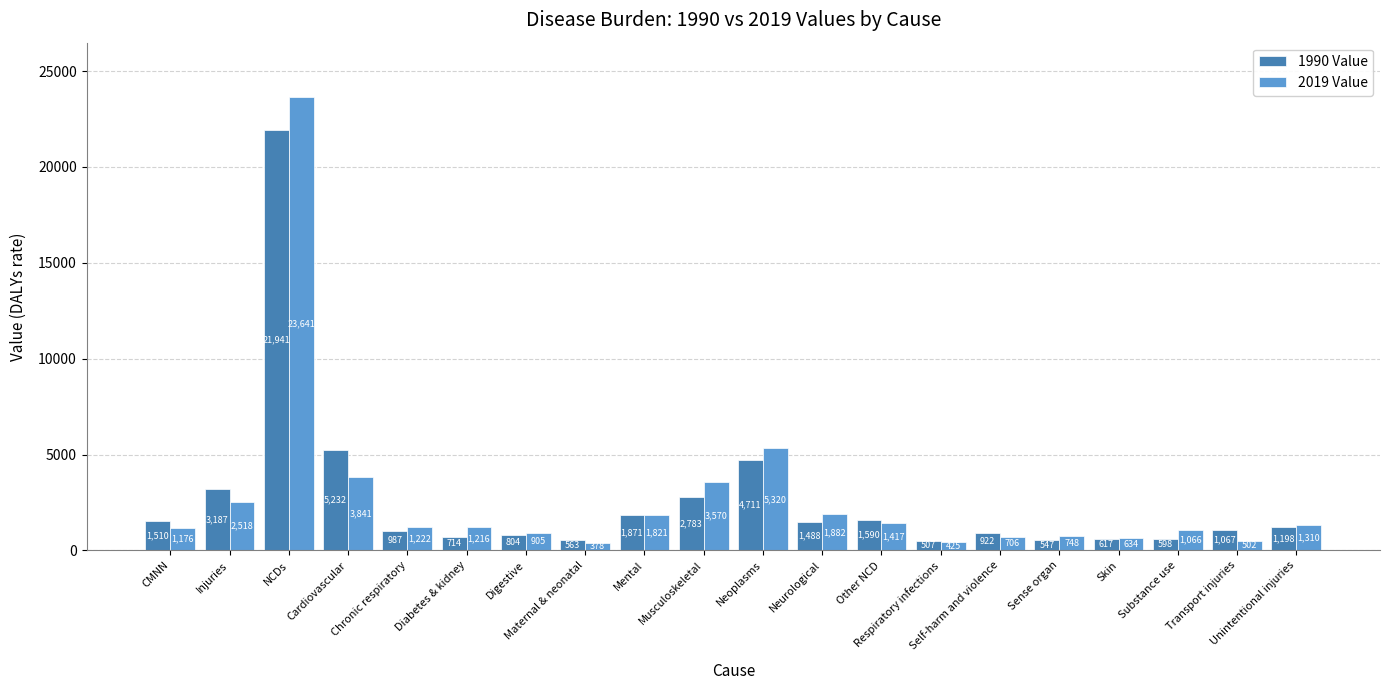

List the labels in order of 1990 Value value, largest first.

NCDs, Cardiovascular, Neoplasms, Injuries, Musculoskeletal, Mental, Other NCD, CMNN, Neurological, Unintentional injuries, Transport injuries, Chronic respiratory, Self-harm and violence, Digestive, Diabetes & kidney, Skin, Substance use, Maternal & neonatal, Sense organ, Respiratory infections